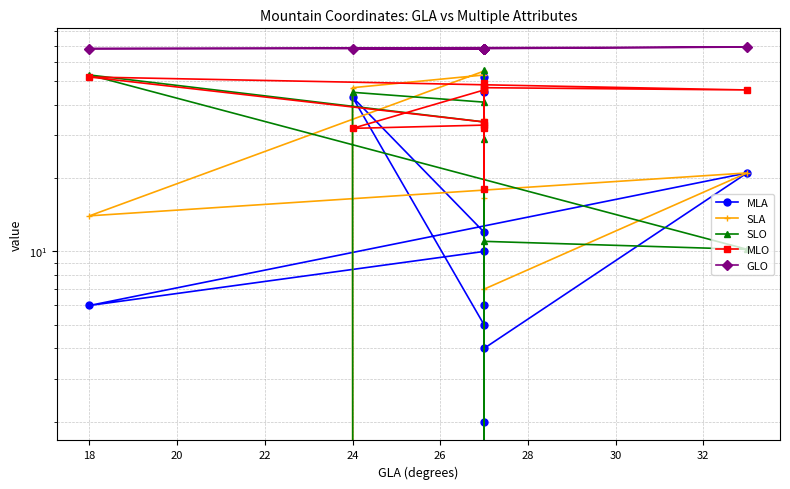

Rank the series at 28 from highest to lowest value.

GLO, MLO, MLA, SLA, SLO